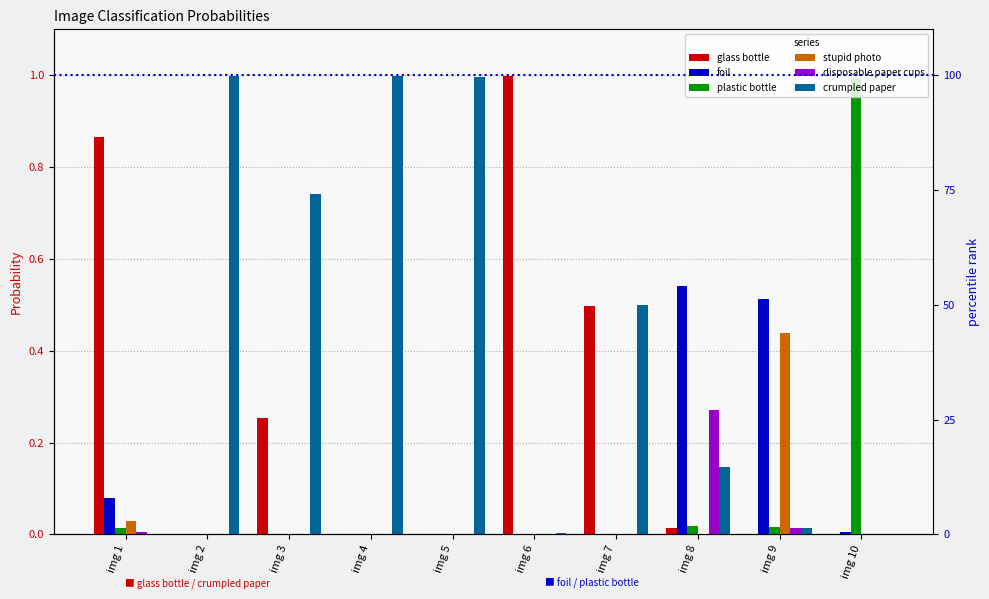

Is it true that foil equals 0.0 at img 6?

False